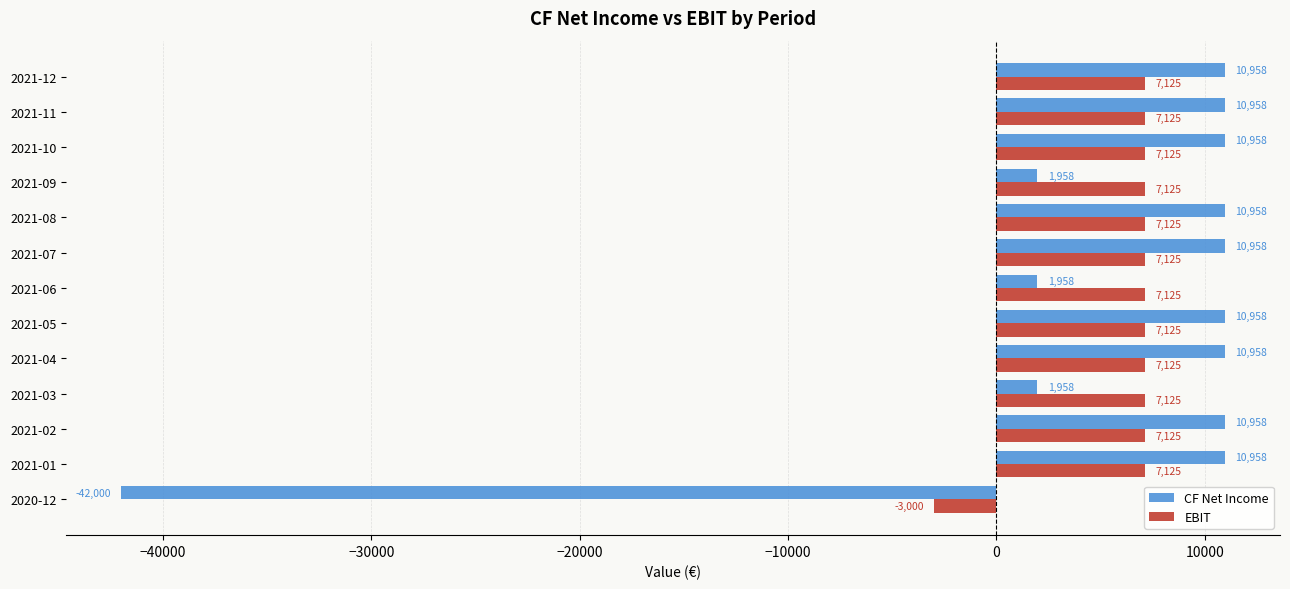

What is the average value of the CF Net Income series?

4807.4